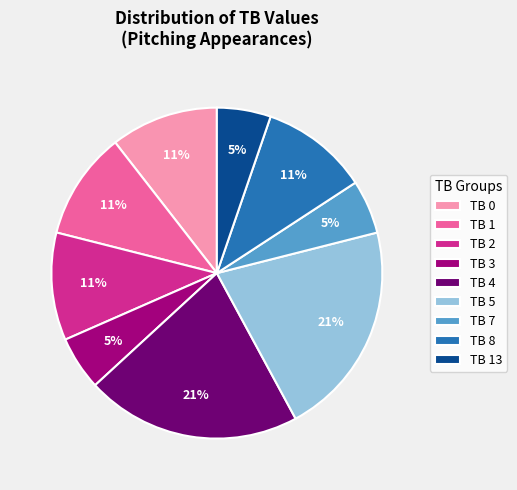

To the nearest percent, what is the combined percentage of TB 1 and TB 13?

16%